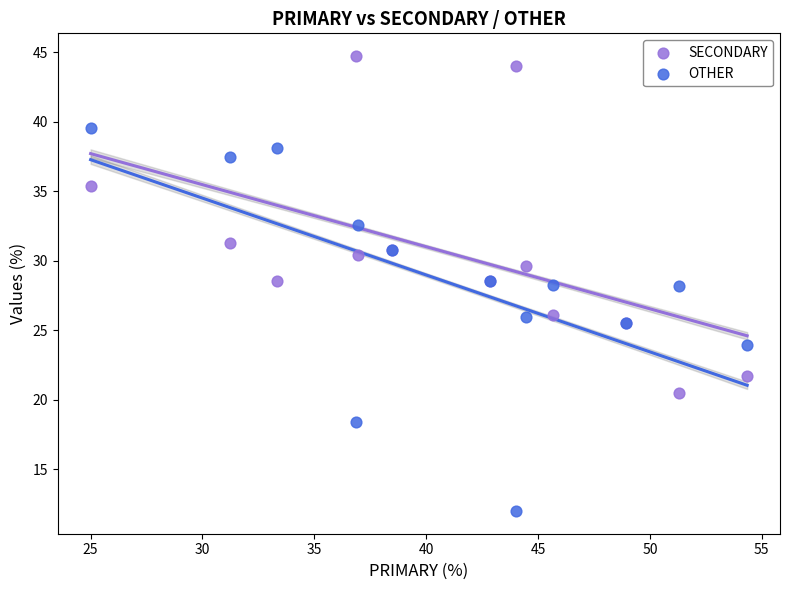

What is the X range (max minus min) for the scatter plot?

29.3